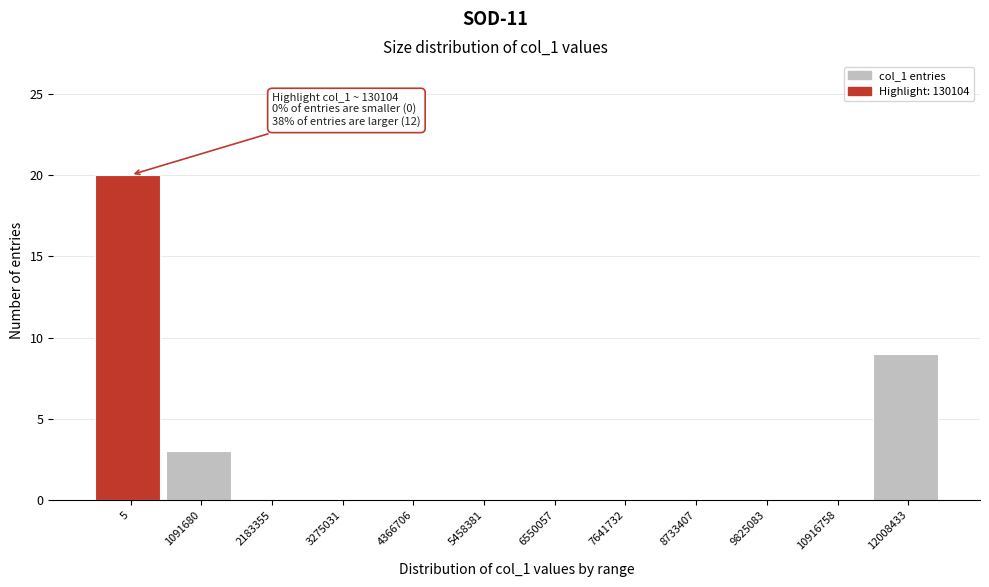

Reading left to right, list all the values displayed in this chart.

5=20	1091680=3	2183355=0	3275031=0	4366706=0	5458381=0	6550057=0	7641732=0	8733407=0	9825083=0	10916758=0	12008433=9